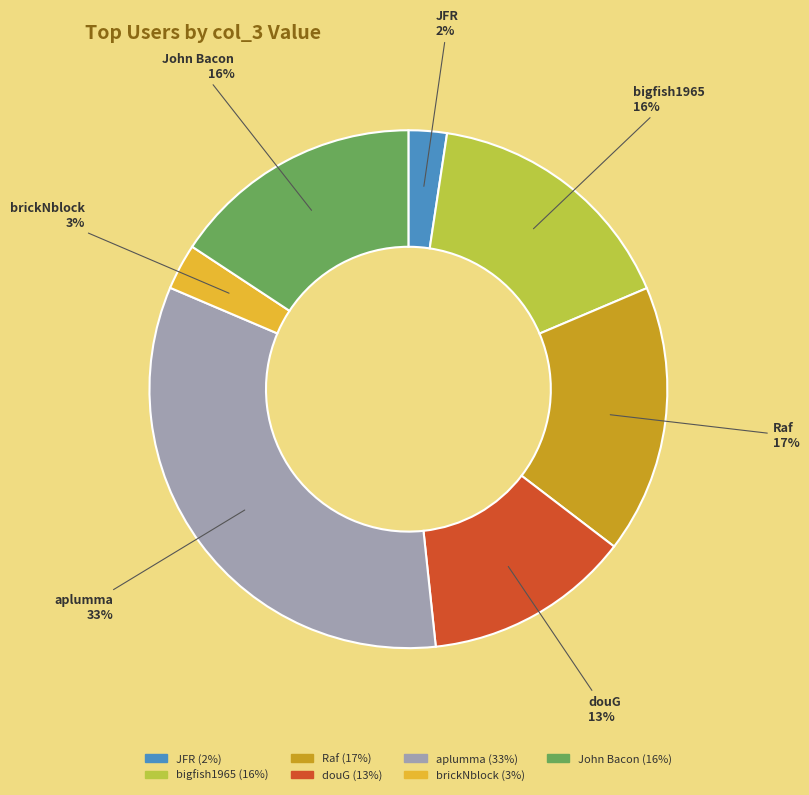

To the nearest percent, what is the difference between the largest and smallest slice percentages?

31%